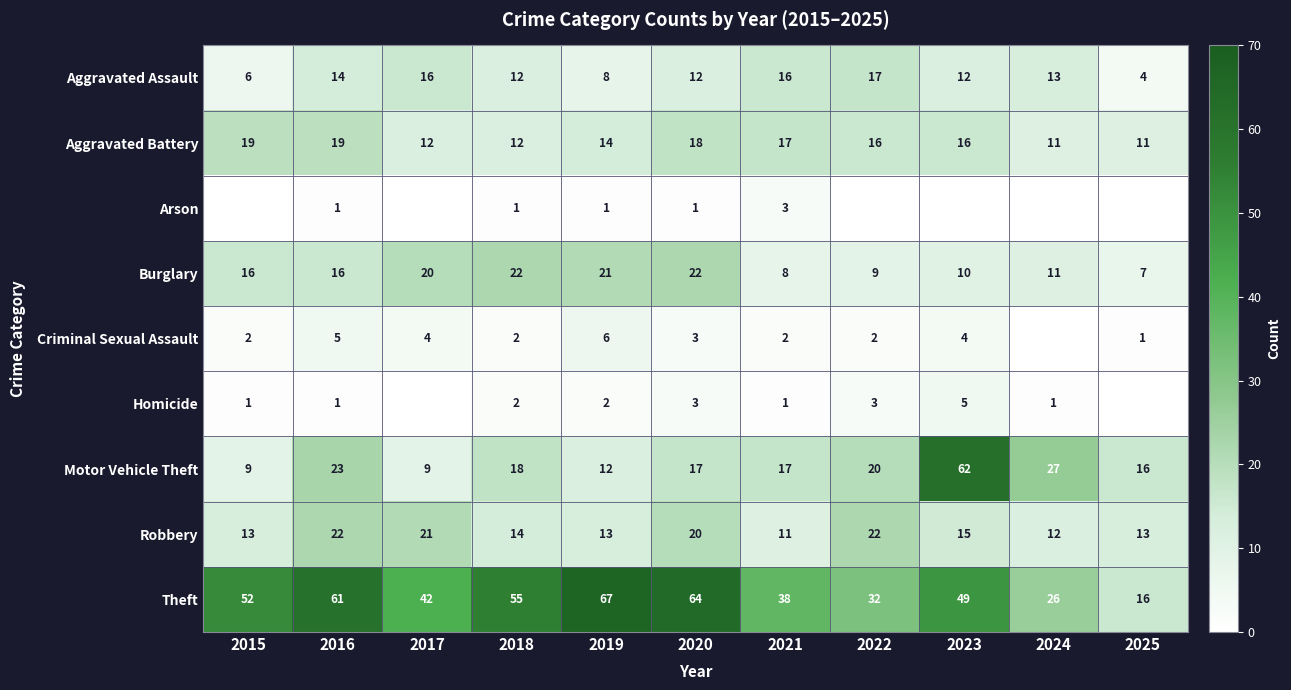

True or false: Motor Vehicle Theft has a value of 27 at 2024.

True